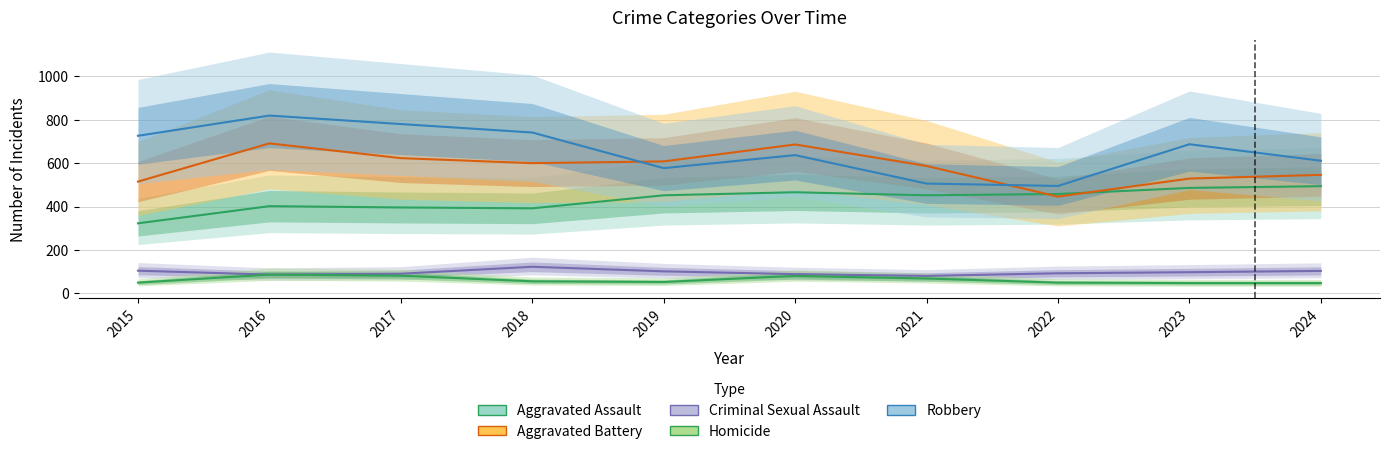

In Criminal Sexual Assault, how many points are higher than both neighbors (excluding endpoints)?

1